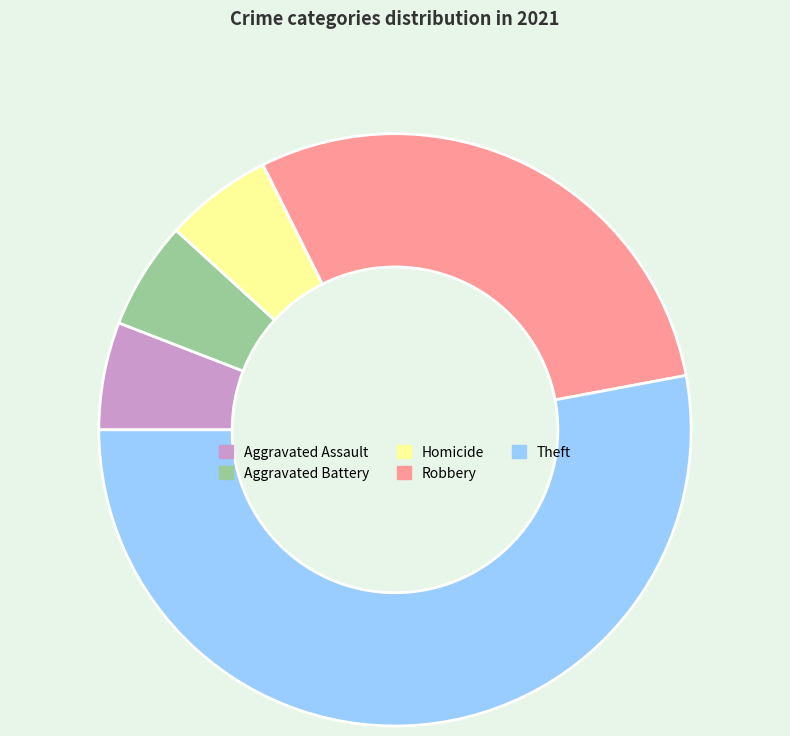

Is there any slice that represents more than half of the pie?

Yes